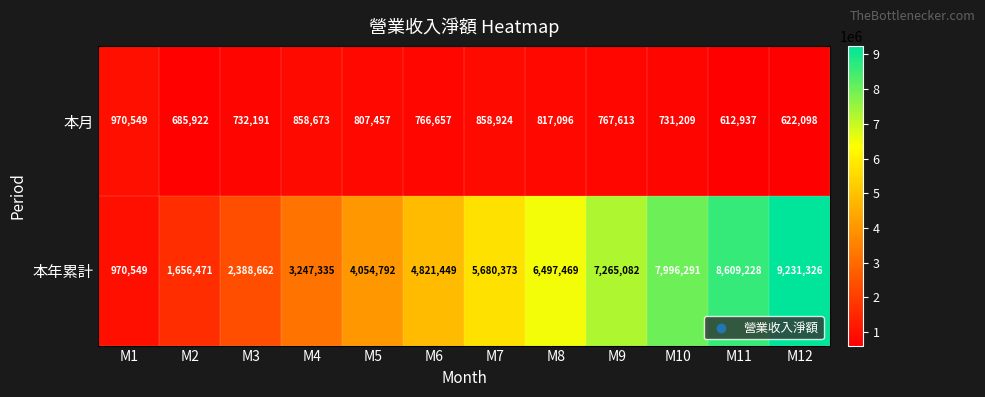

At M8, list the series in order from largest to smallest.

本年累計, 本月